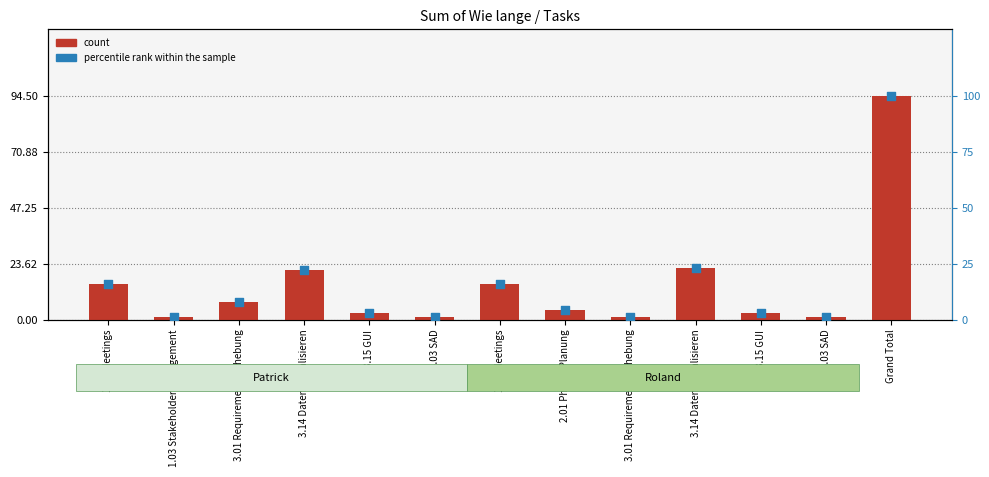

At how many categories does at least one series exceed 10?

5